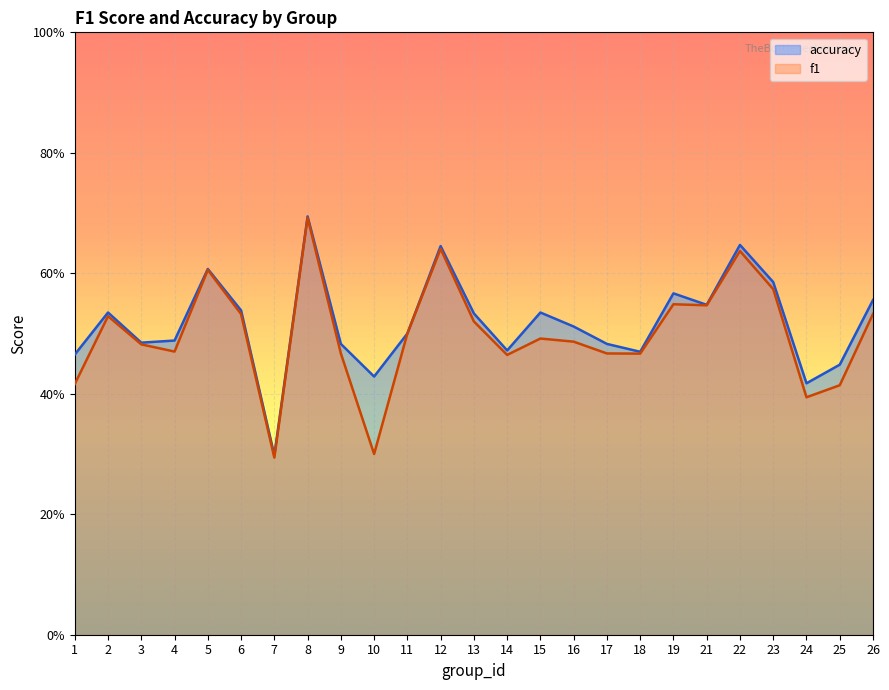

The value of f1 at 6 is 0.5. True or false?

True